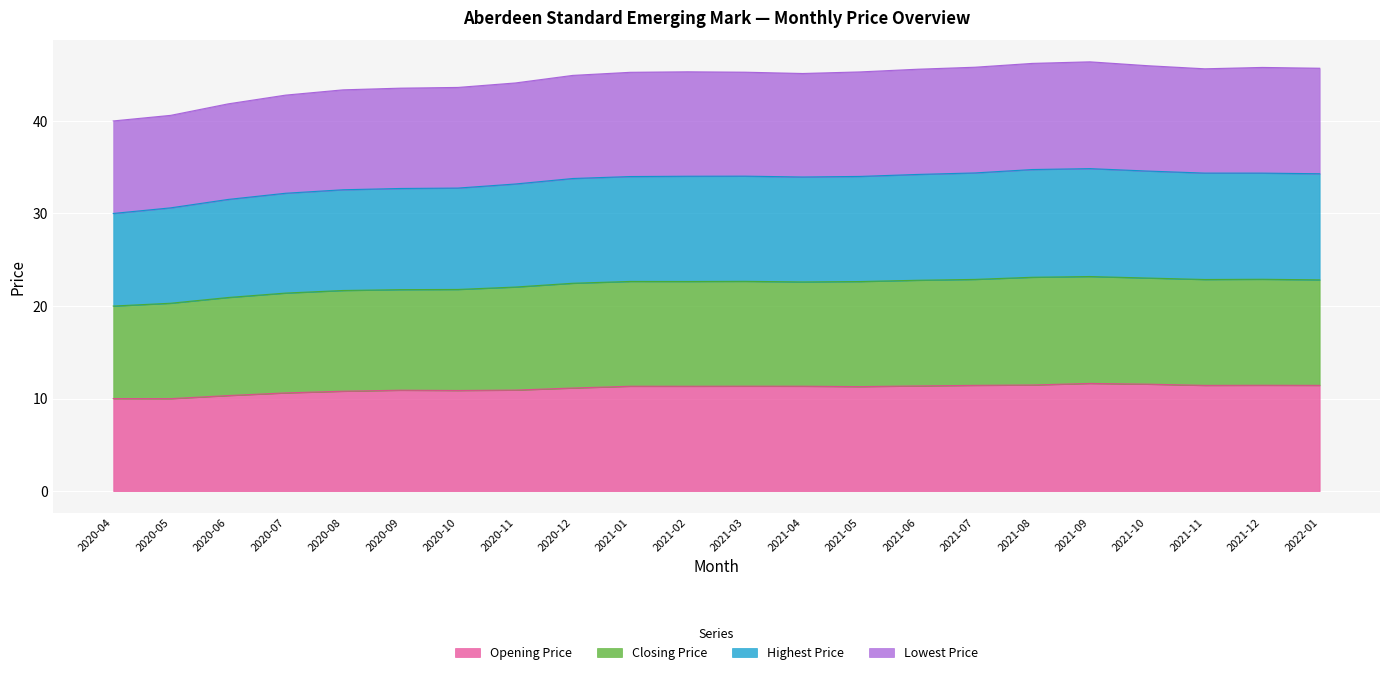

At which label does Closing Price reach its minimum?

2020-04